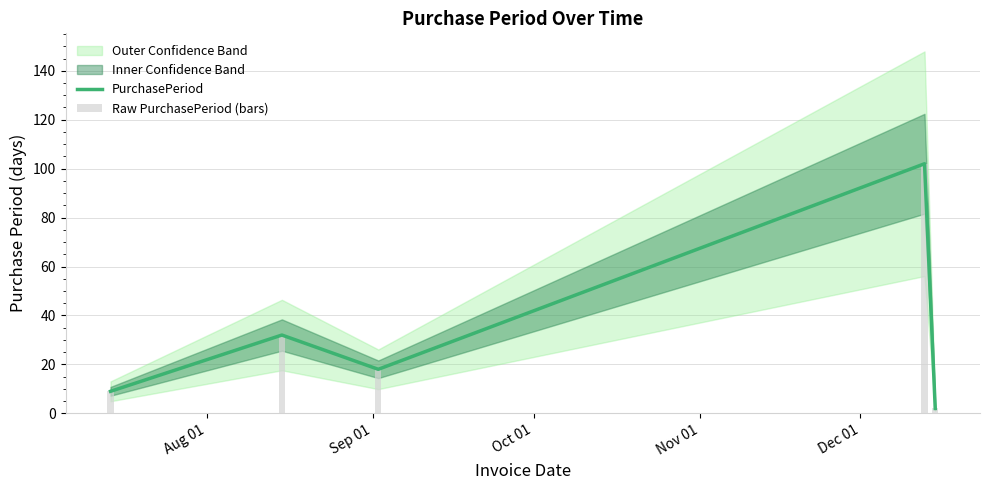

What is the difference between the maximum and minimum values in the Raw PurchasePeriod (bars) series?

100